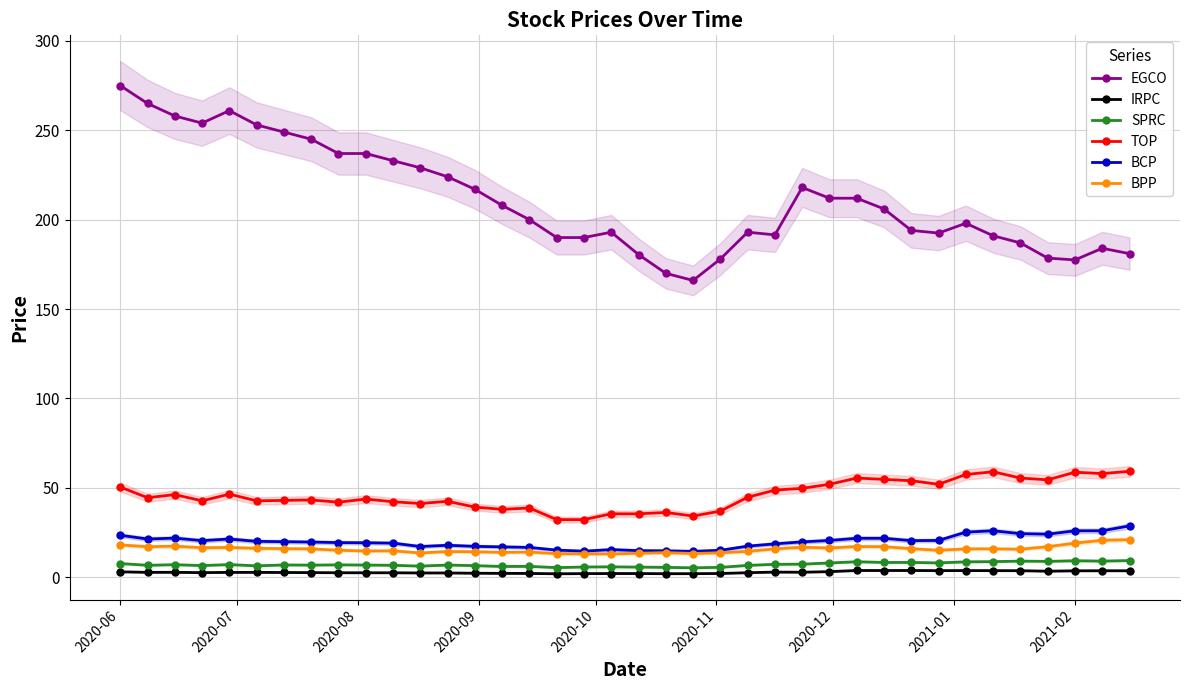

The value of EGCO at 2021-02 is 177.5. True or false?

True